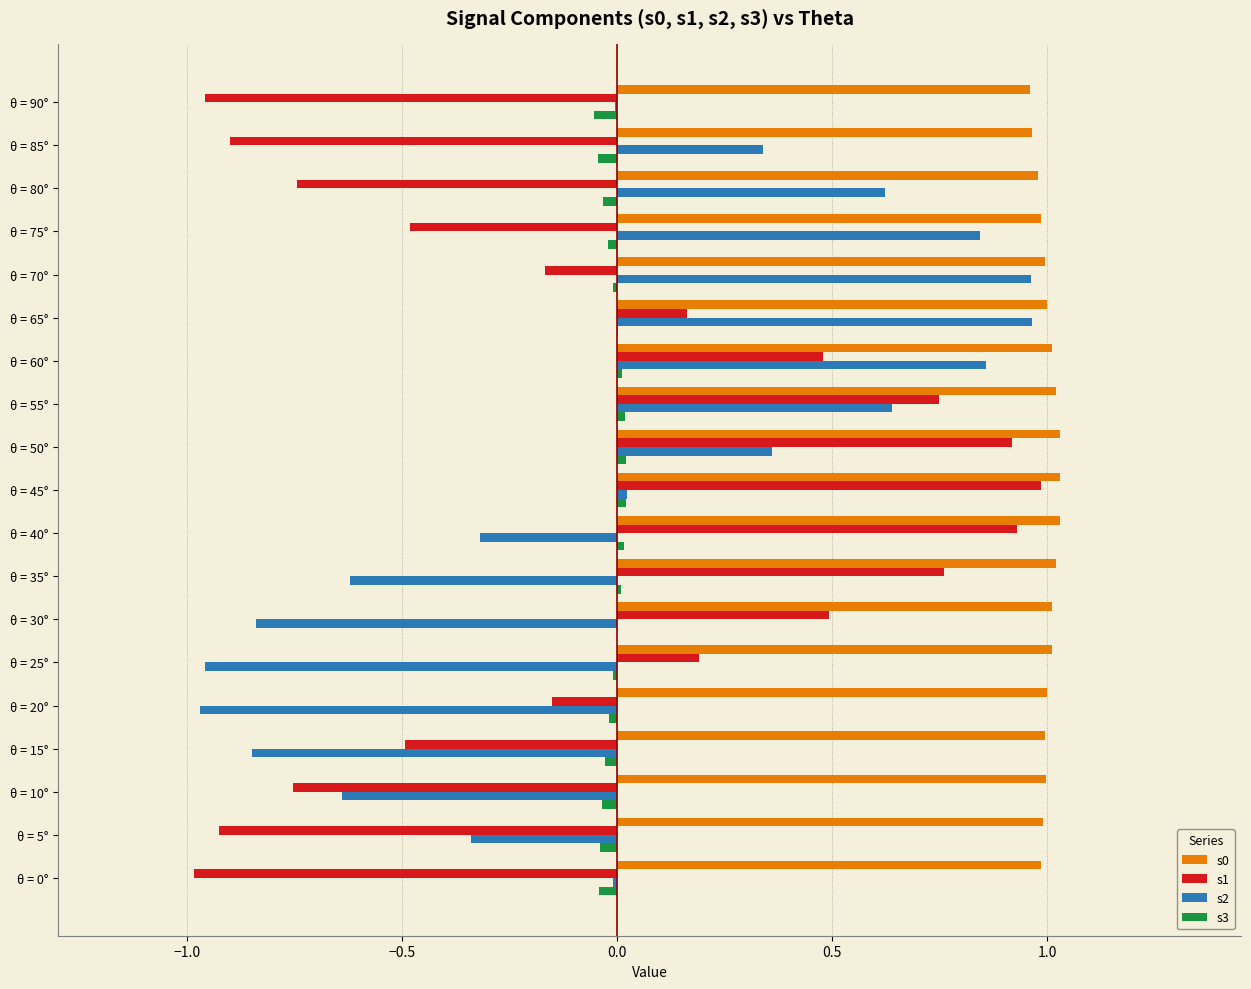

Count the number of data series in this chart.

4